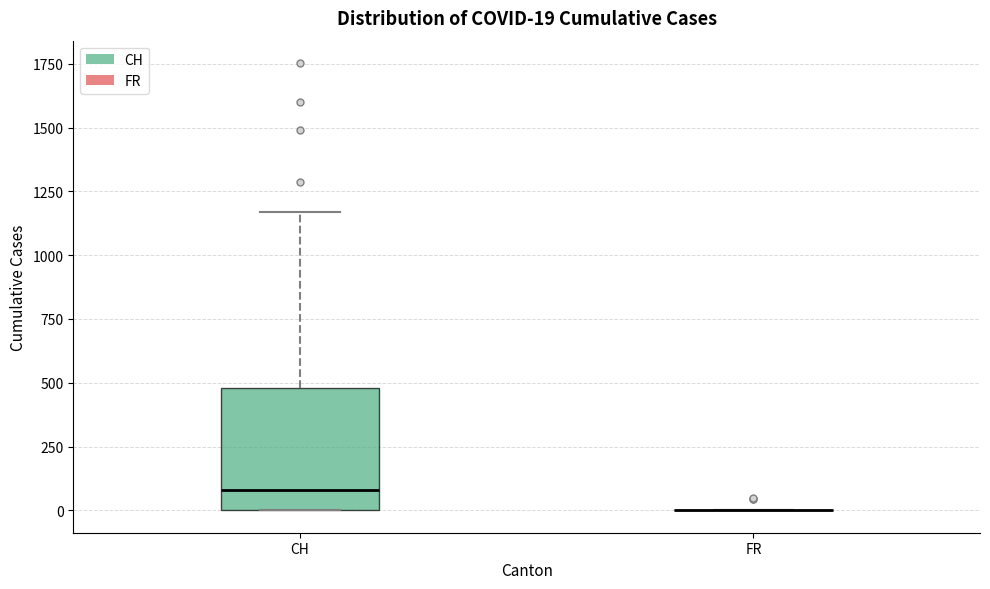

Comparing the boxes themselves (not the whiskers), which one is the tallest?

CH